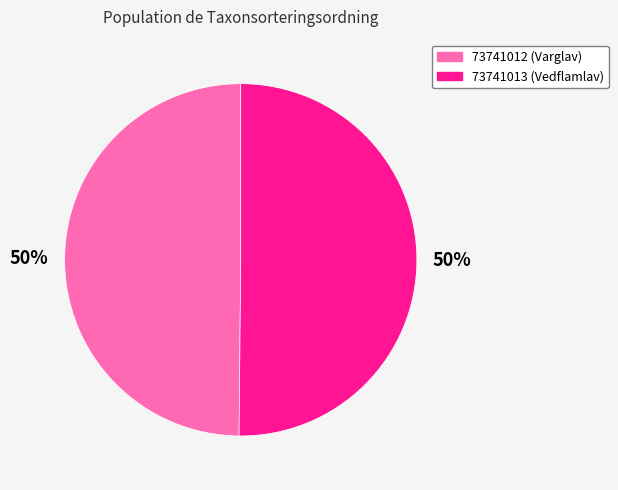

Combined, do 73741013 and 73741012 account for over 50%?

Yes